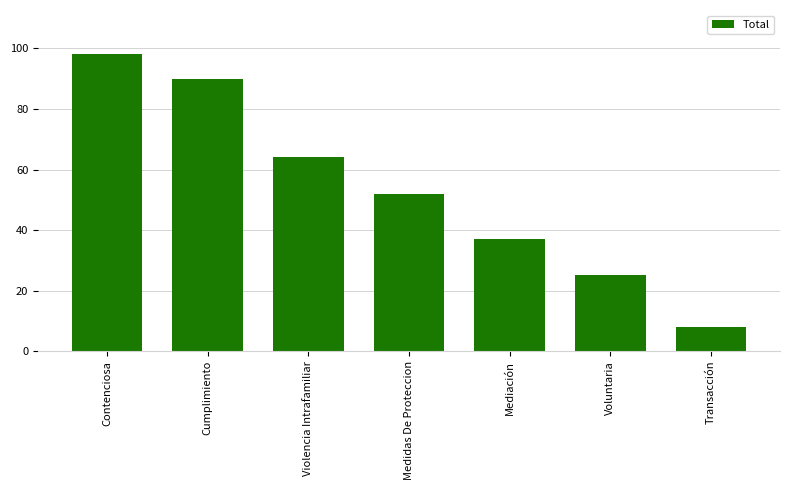

The value at Violencia Intrafamiliar is 64. True or false?

True